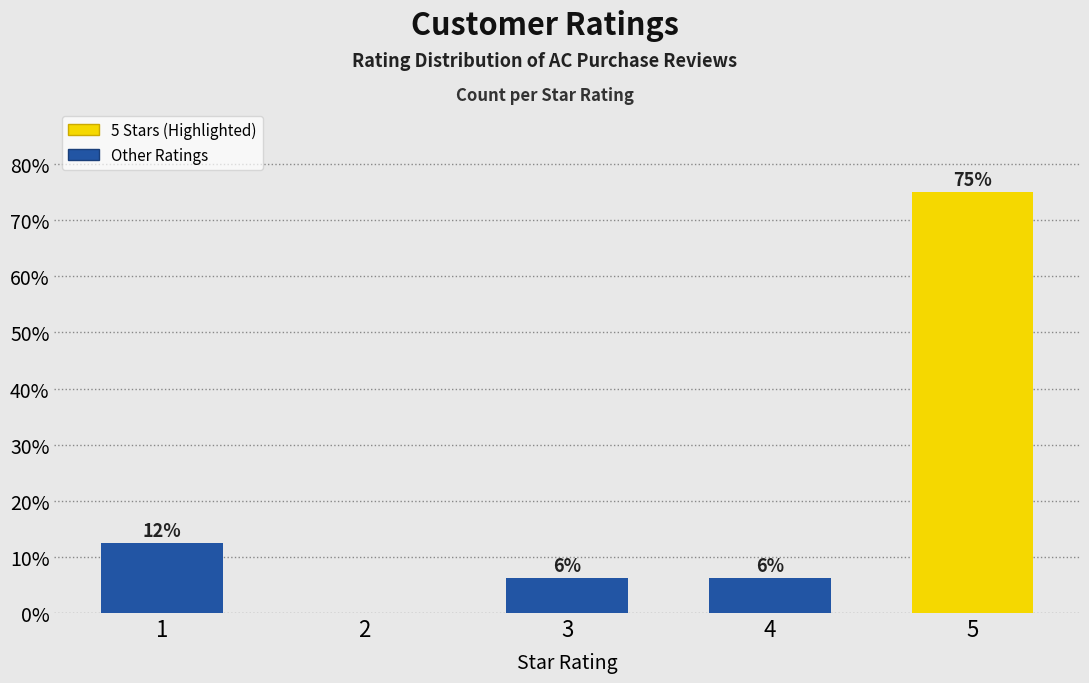

What is the approximate value at 3?

6.2